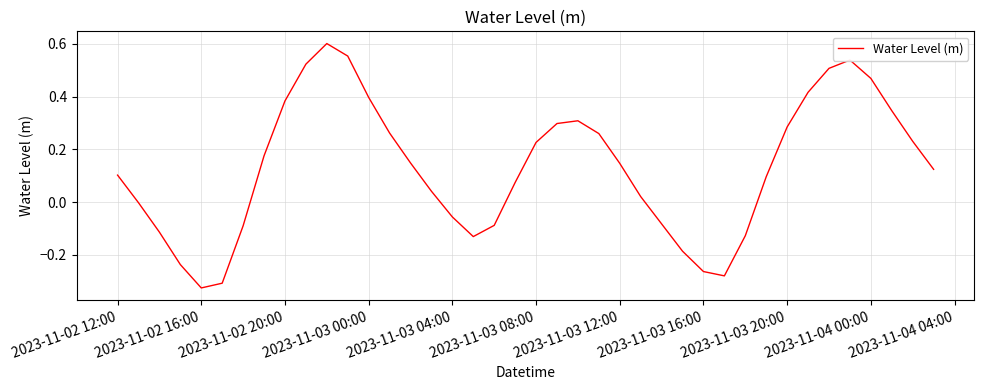

What is the difference between the maximum and minimum values?

0.9